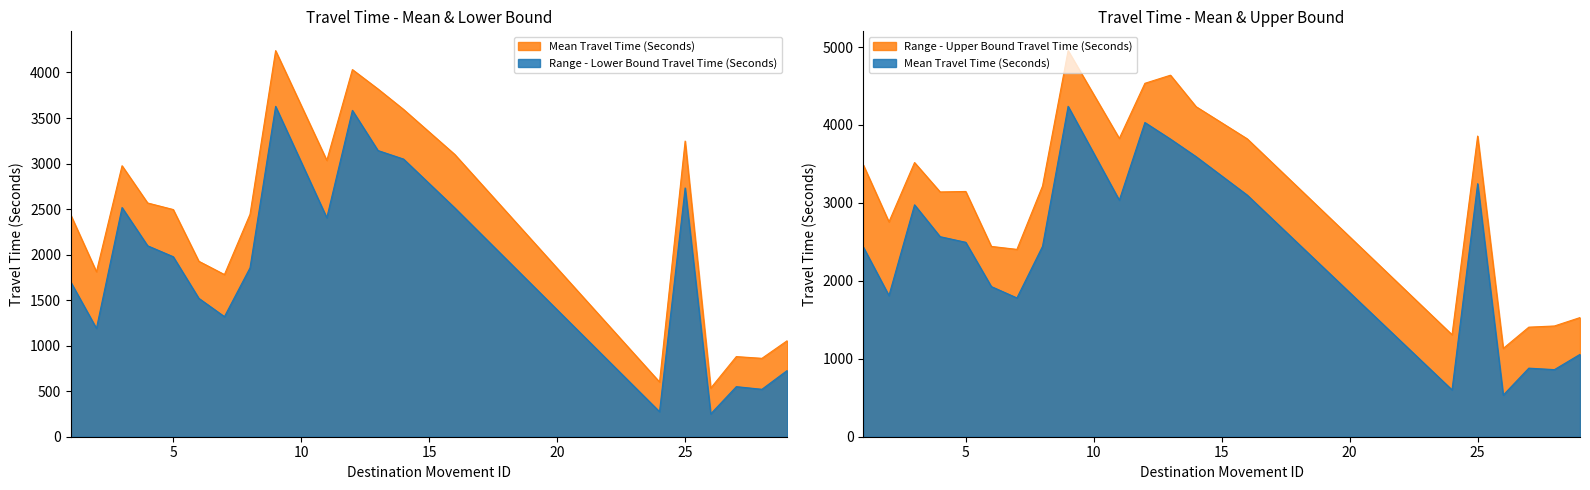

What is the difference between the maximum and minimum values in the Mean Travel Time (Seconds) series?

3706